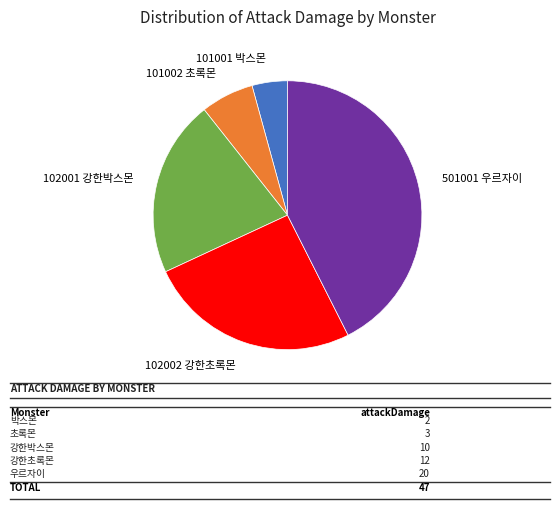

Is there a majority slice in this chart?

No